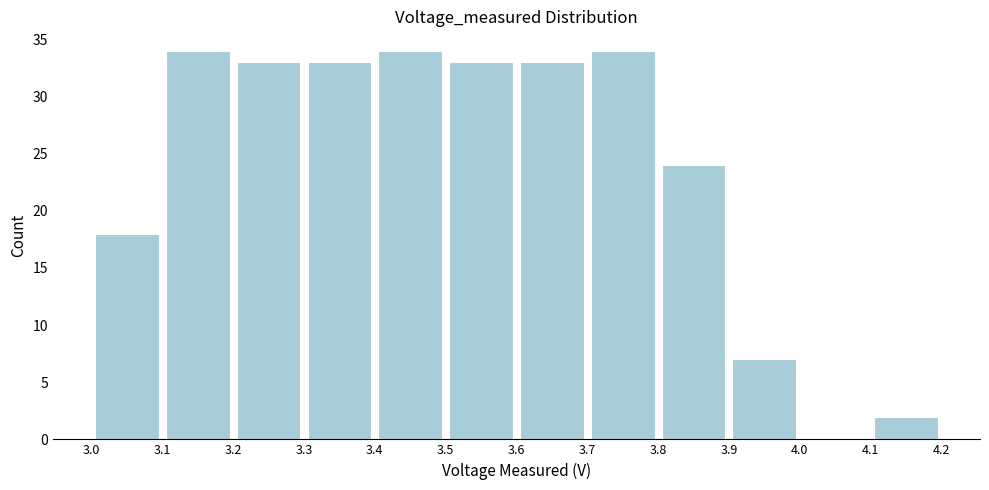

Reading left to right, transcribe this chart: for each bar, give the range it covers on the x-axis and its height. The values are not printed on the chart, so give them approximately, as read against the axis.

3.0 to 3.1: 18
3.1 to 3.2: 34
3.2 to 3.3: 33
3.3 to 3.4: 33
3.4 to 3.5: 34
3.5 to 3.6: 33
3.6 to 3.7: 33
3.7 to 3.8: 34
3.8 to 3.9: 24
3.9 to 4.0: 7
4.0 to 4.1: 0
4.1 to 4.2: 2